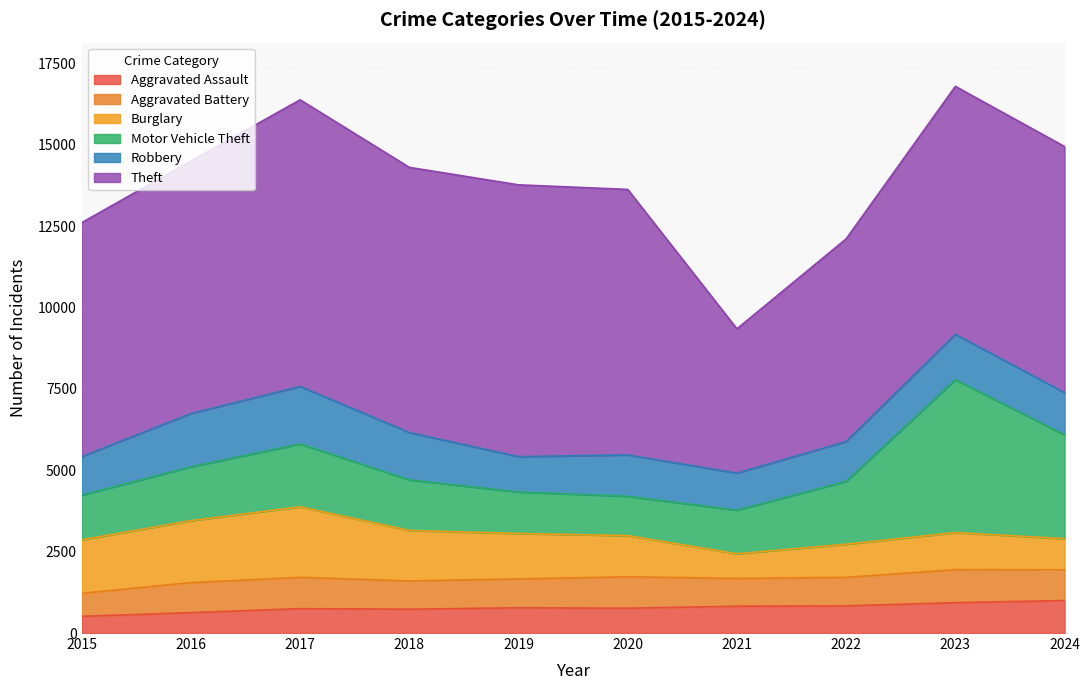

In Aggravated Assault, how many points are higher than both neighbors (excluding endpoints)?

2